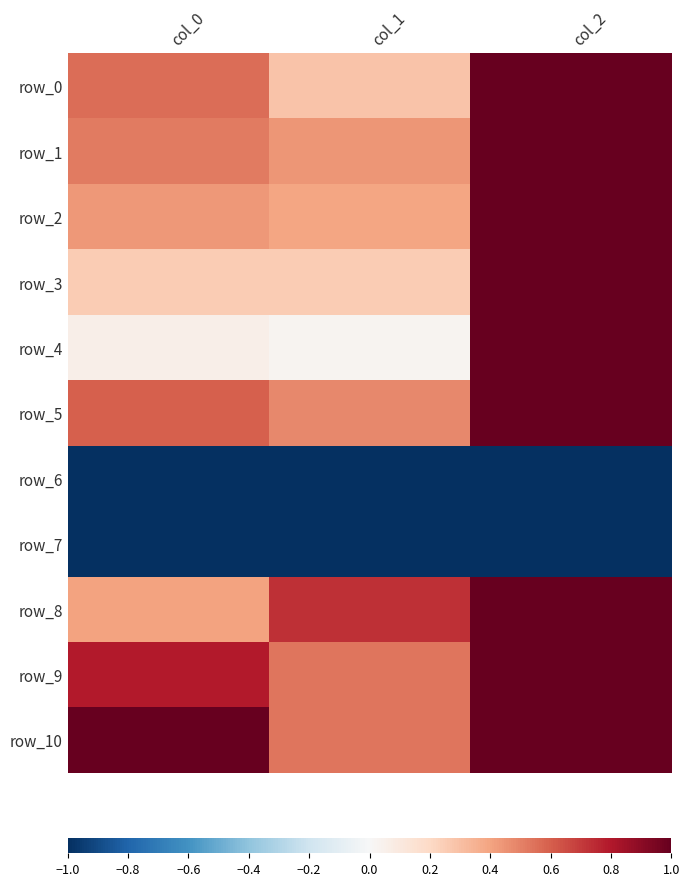

Which has a higher value, col_2 or col_0?

col_2